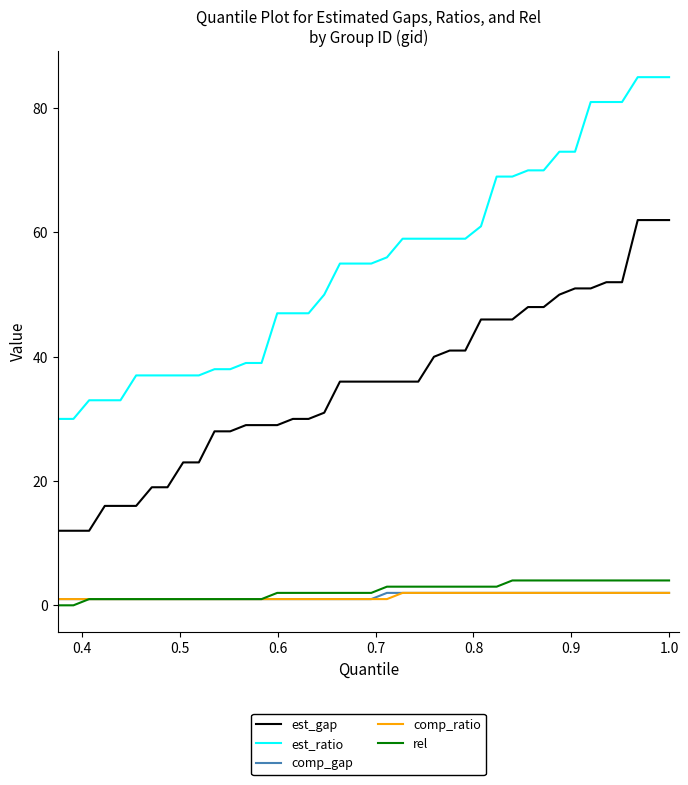

Which series has the largest range (max minus min)?

est_ratio